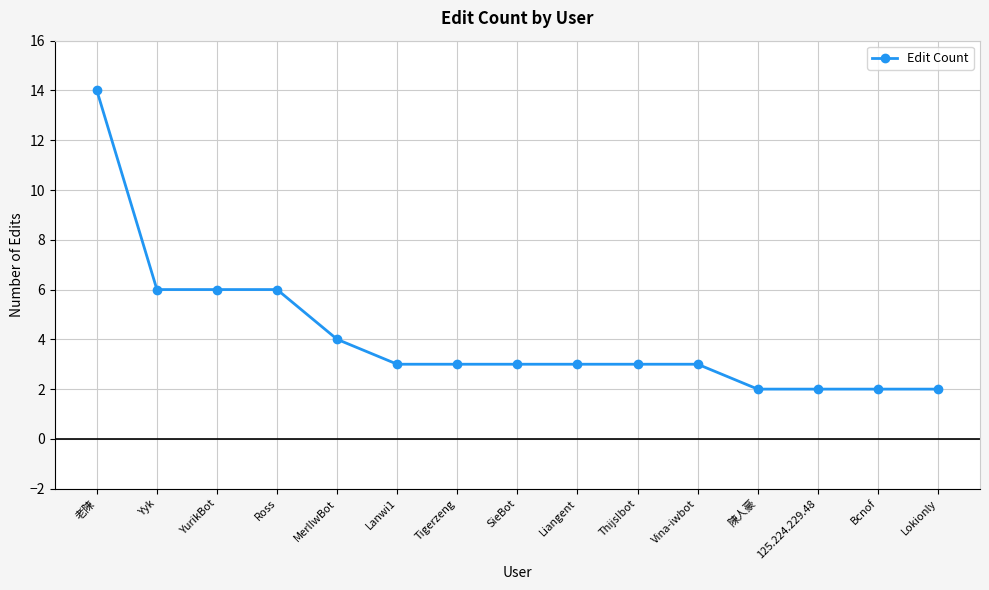

Between MerlIwBot and Ross, which is larger?

Ross